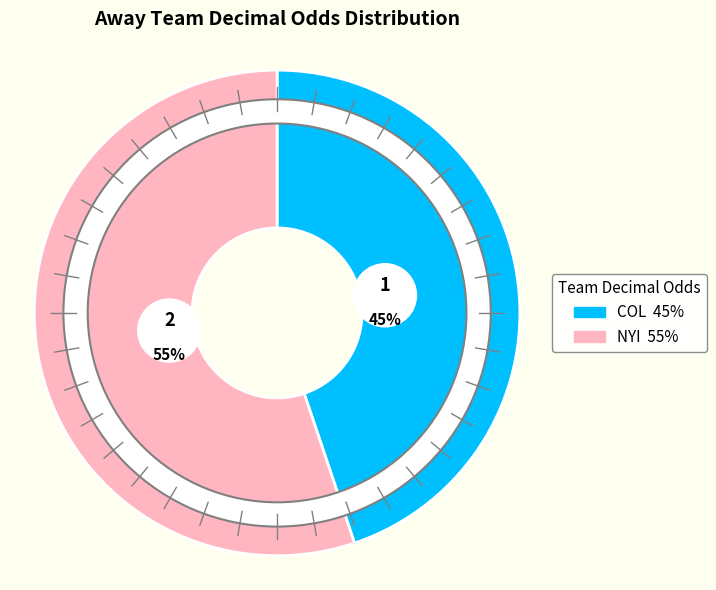

Is there a majority slice in this chart?

Yes